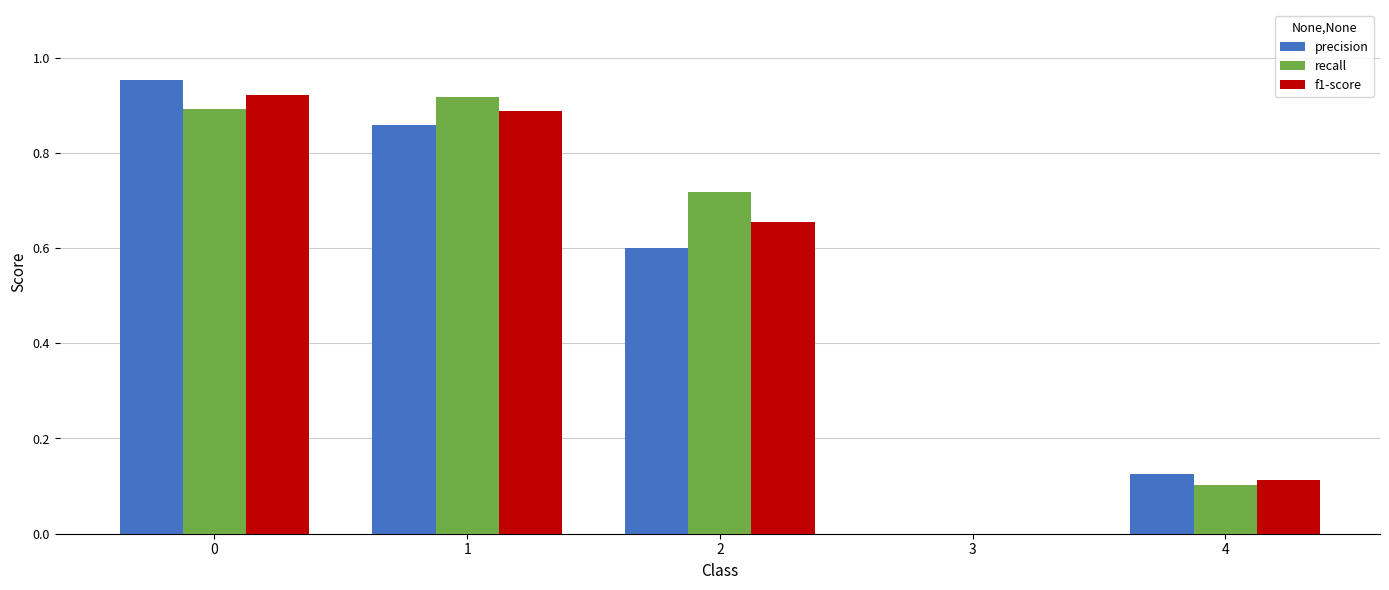

The value of f1-score at 4 is 0.1. True or false?

True